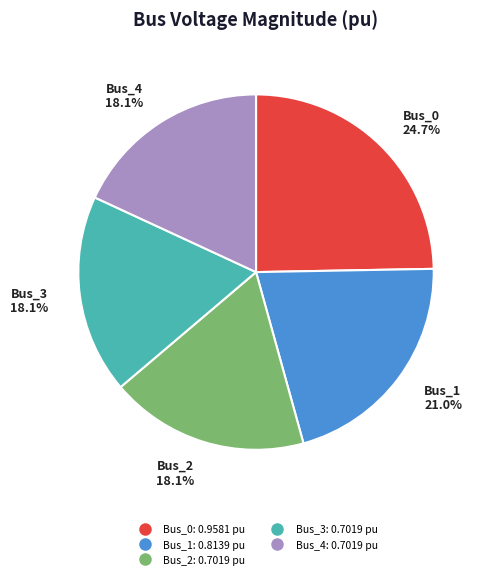

What portion of the pie excludes Bus_3?

81.9%